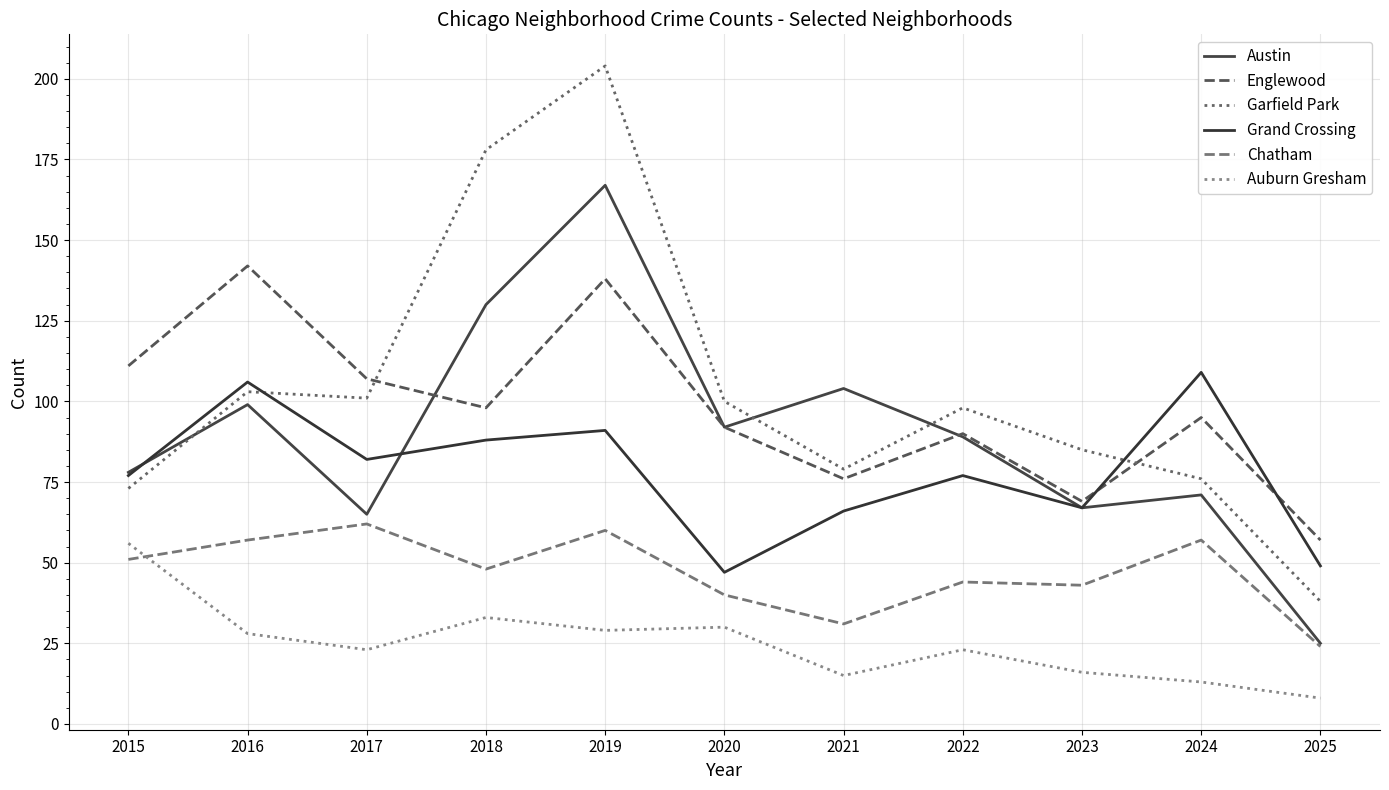

Which series changed the most between 2017 and 2023?

Englewood